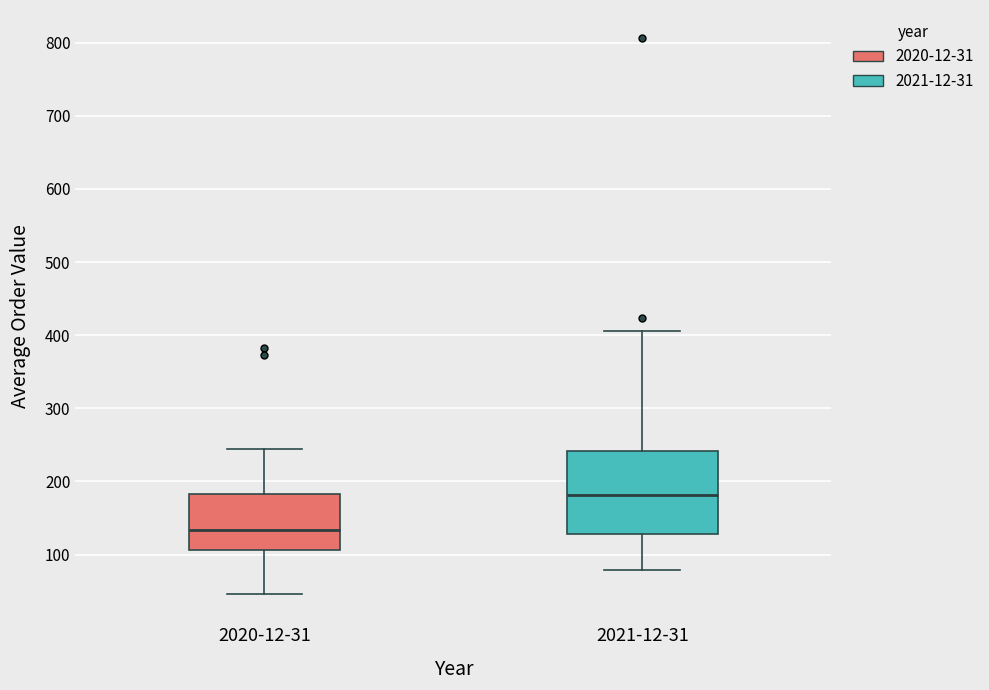

Where does the upper whisker of the box for 2020-12-31 end on the y-axis? The values are not printed on the chart, so give them approximately, as read against the axis.

240